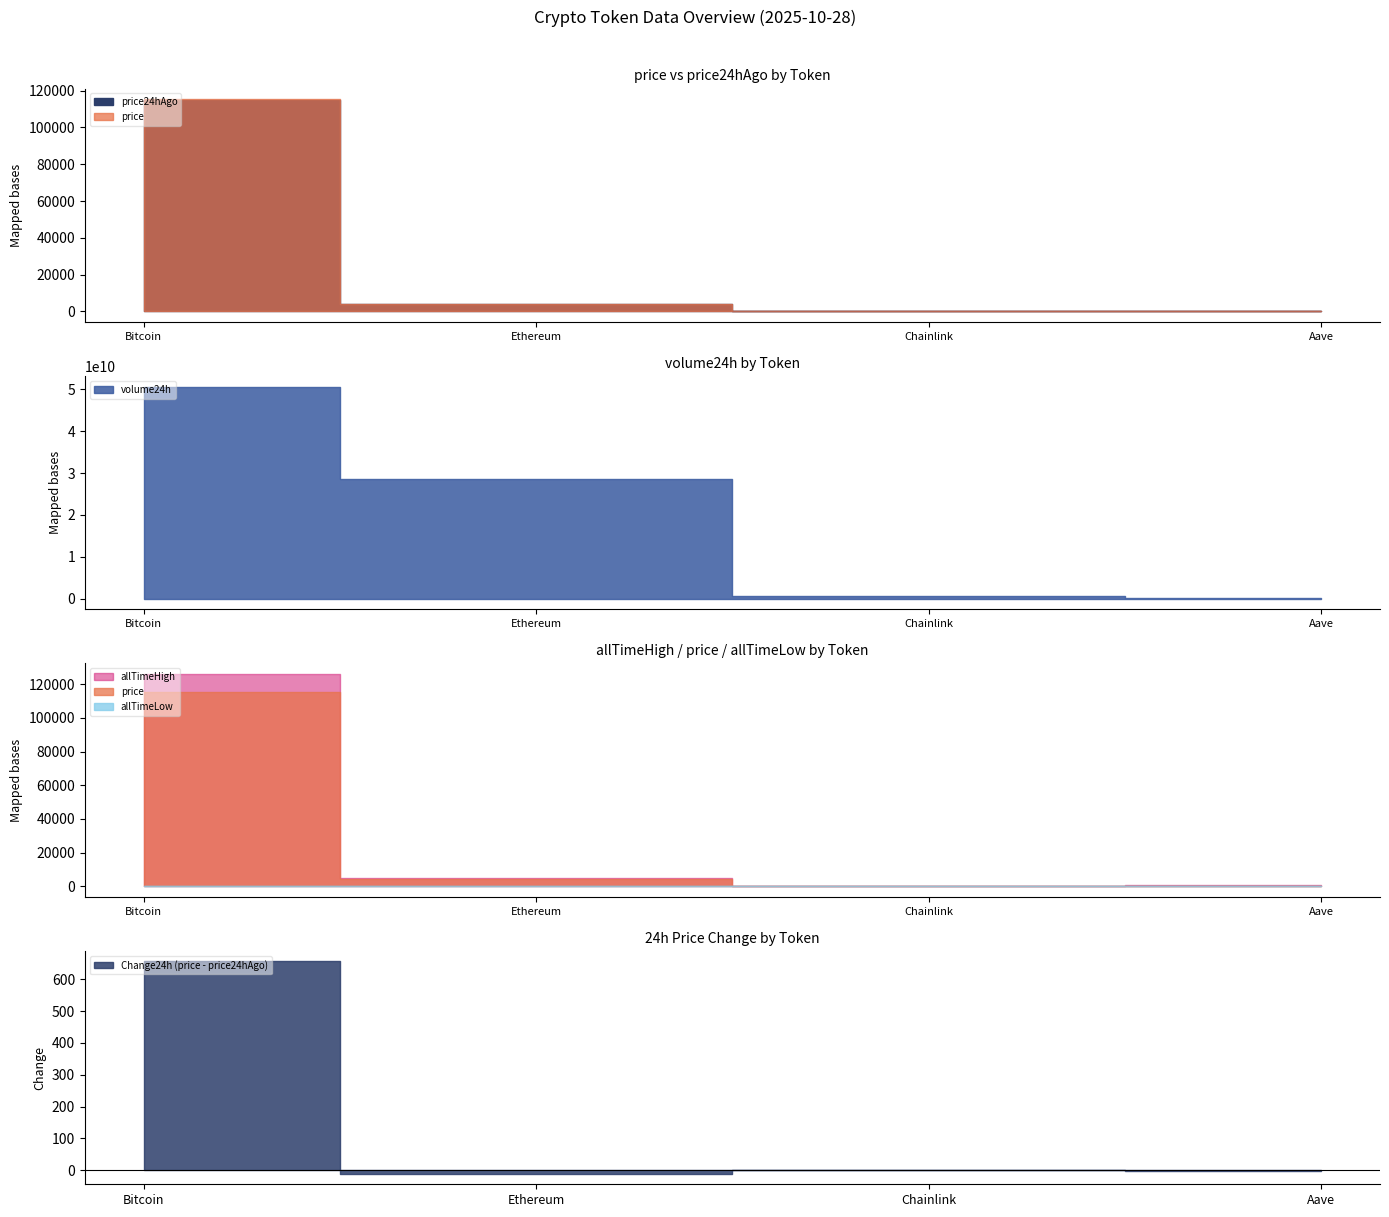

How many data points in volume24h are above 28587178244?

1